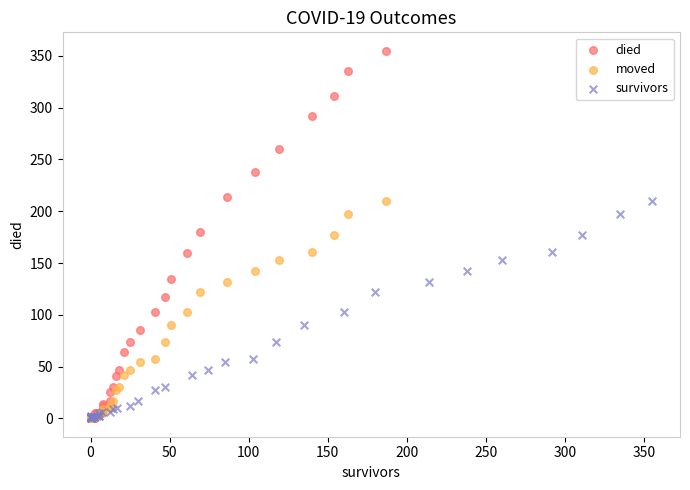

Which series reaches the maximum Y coordinate?

died